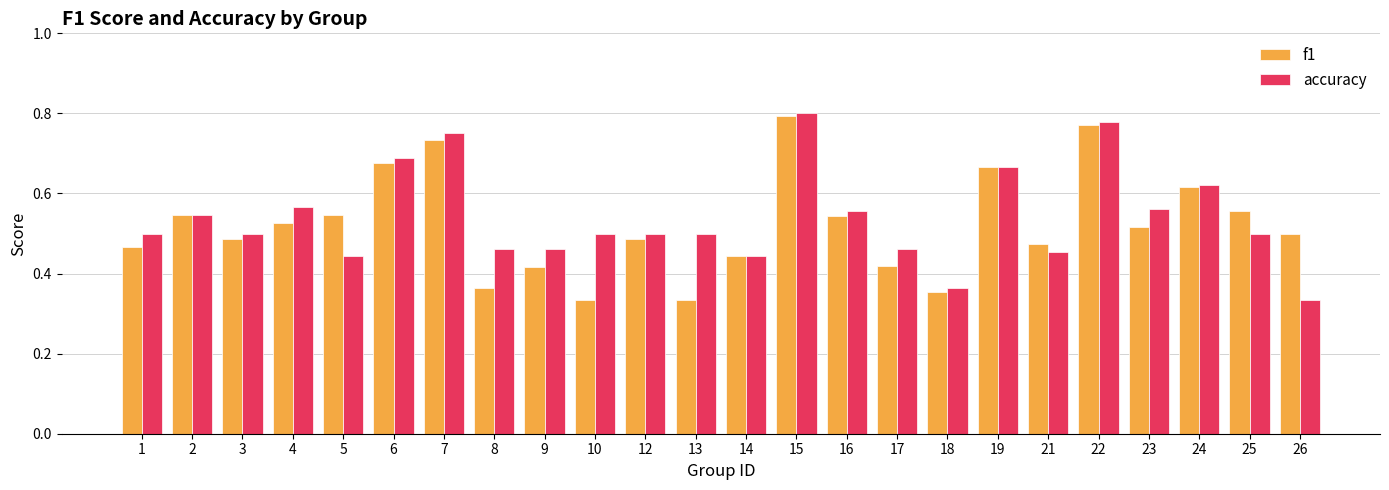

How many f1 values are between 0 and 1?

24